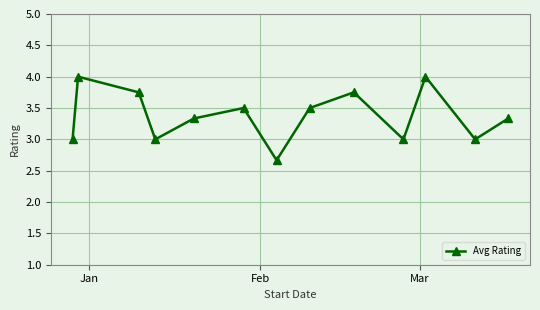

What is the value of the 1st point from the left?

3.0